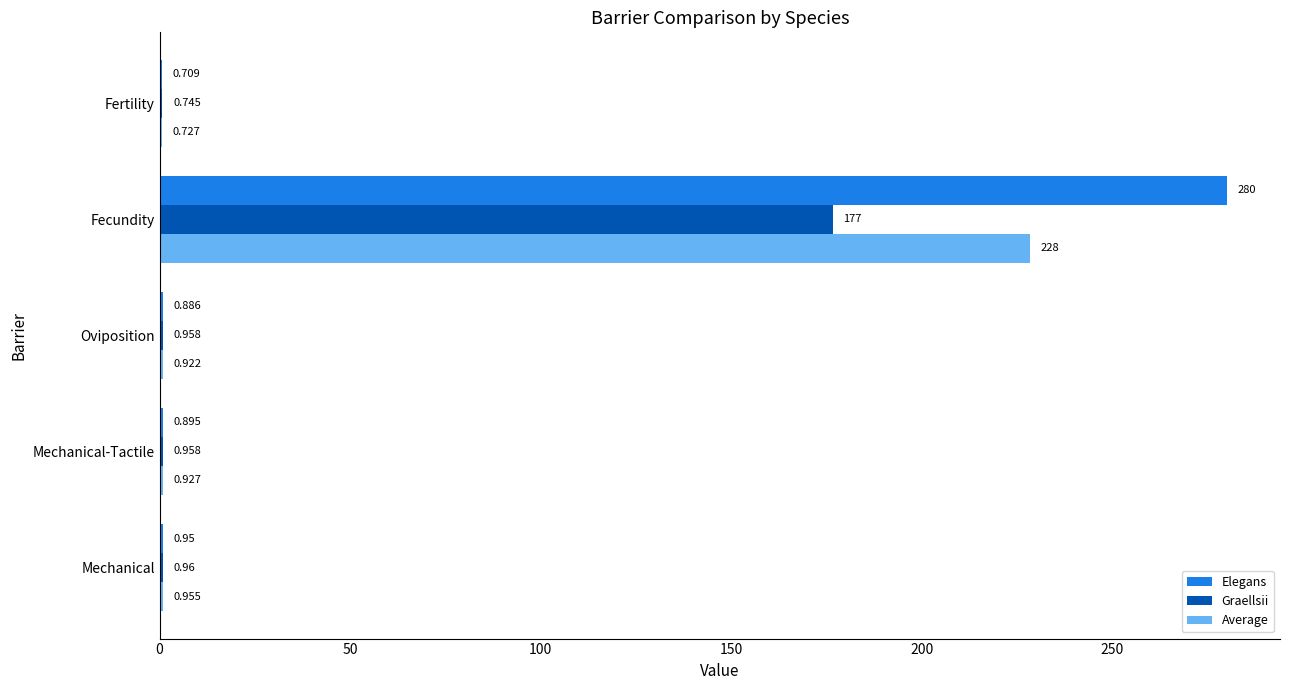

Between Mechanical and Mechanical-Tactile, which series saw the biggest shift?

Elegans